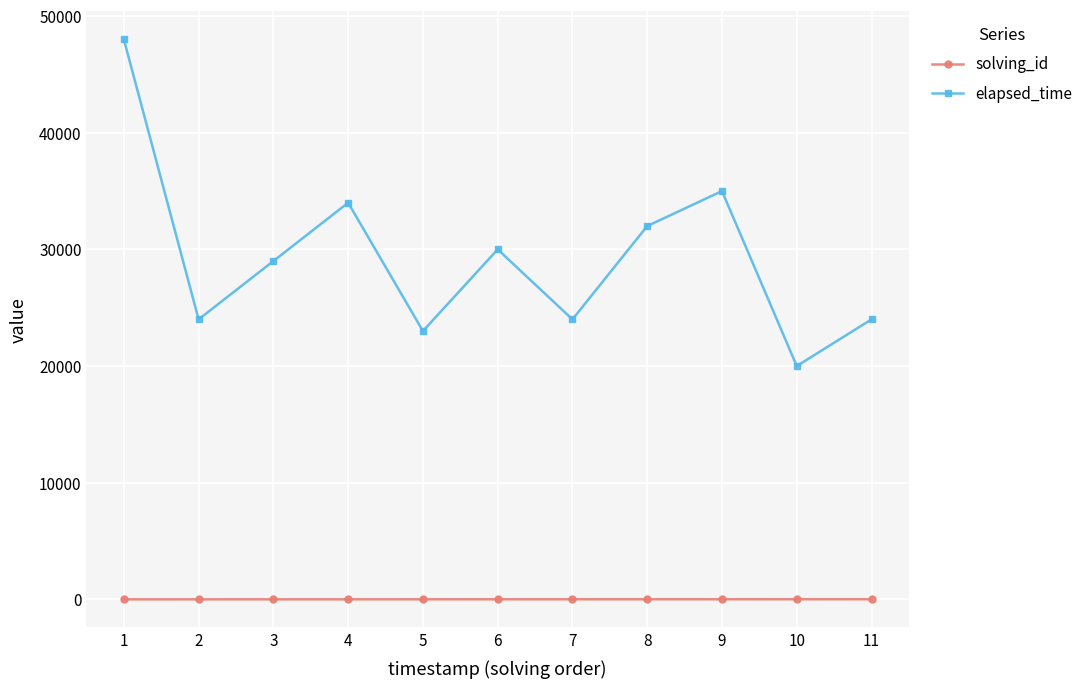

True or false: elapsed_time and solving_id cross at least once.

False